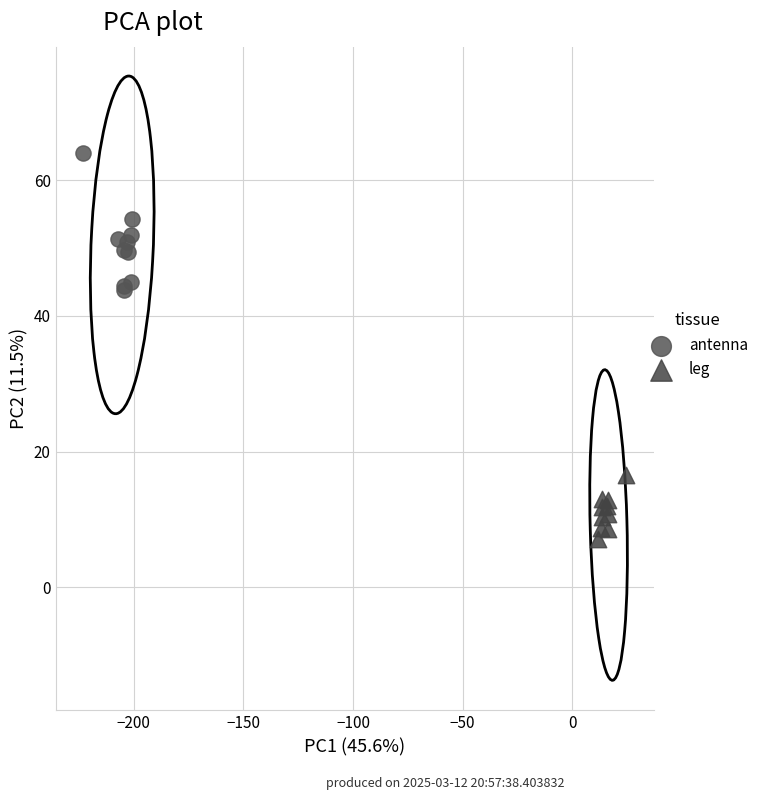

What are all the series names shown in the legend?

antenna, leg